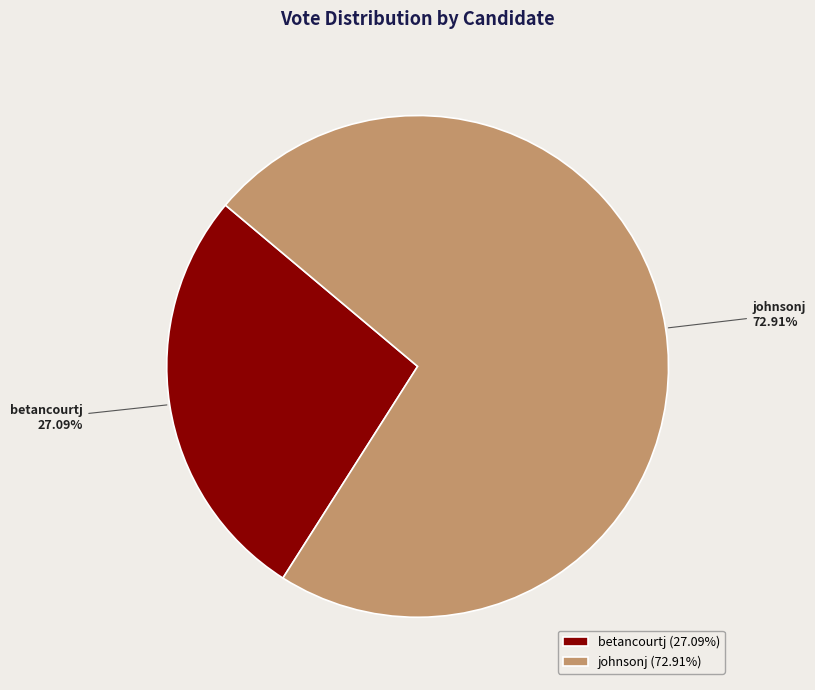

Which category has the smallest portion of the pie?

betancourtj